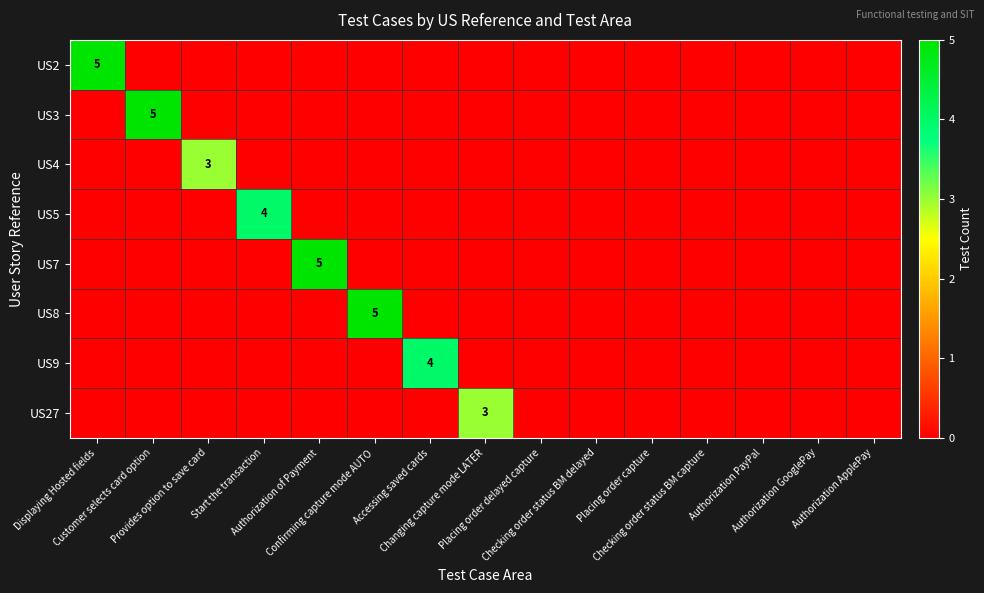

Is the value of US7 at Checking order status BM capture greater than the value of US5 at Authorization GooglePay?

No